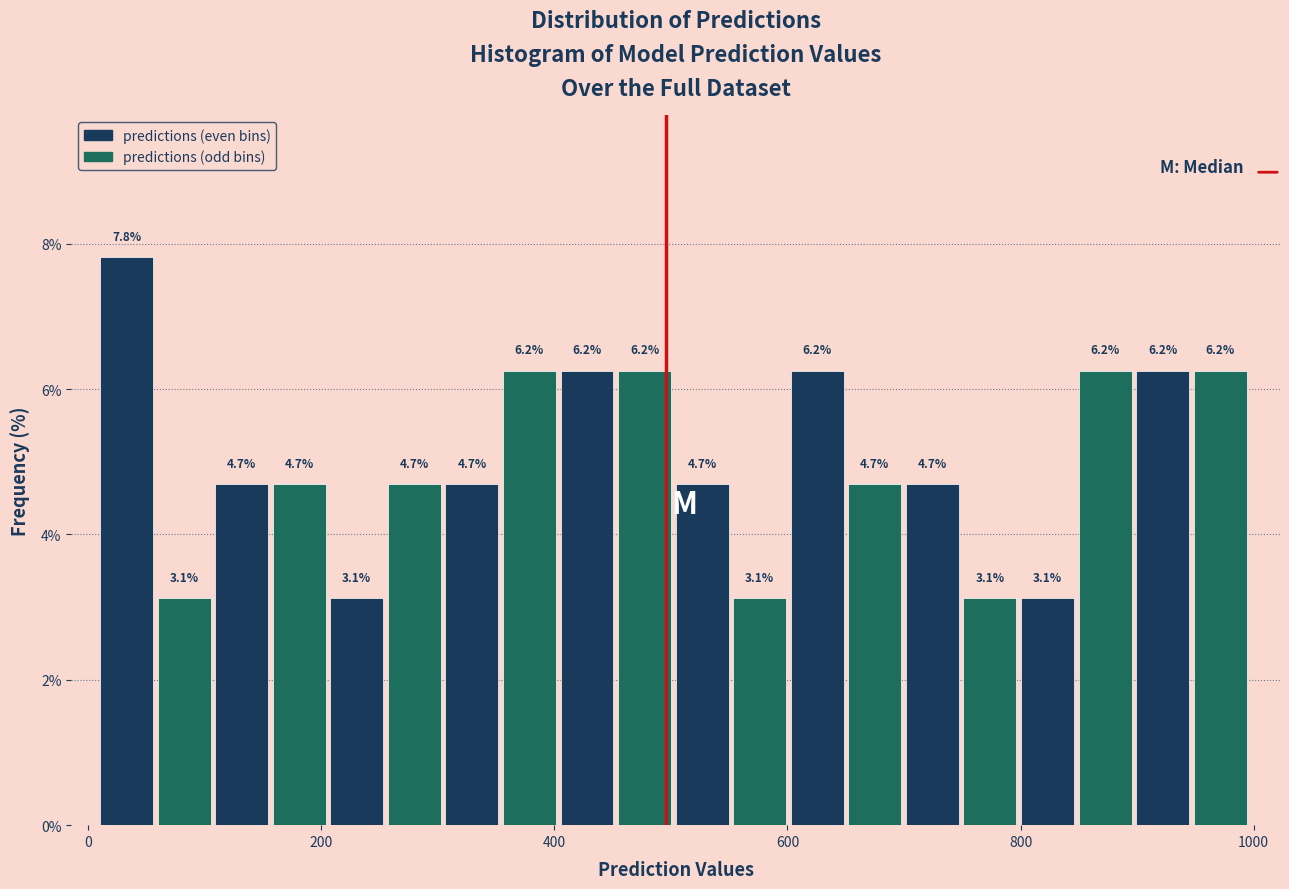

Around what value on the x-axis is the tallest bar? Give the approximate position of its centre, as read against the axis.

40